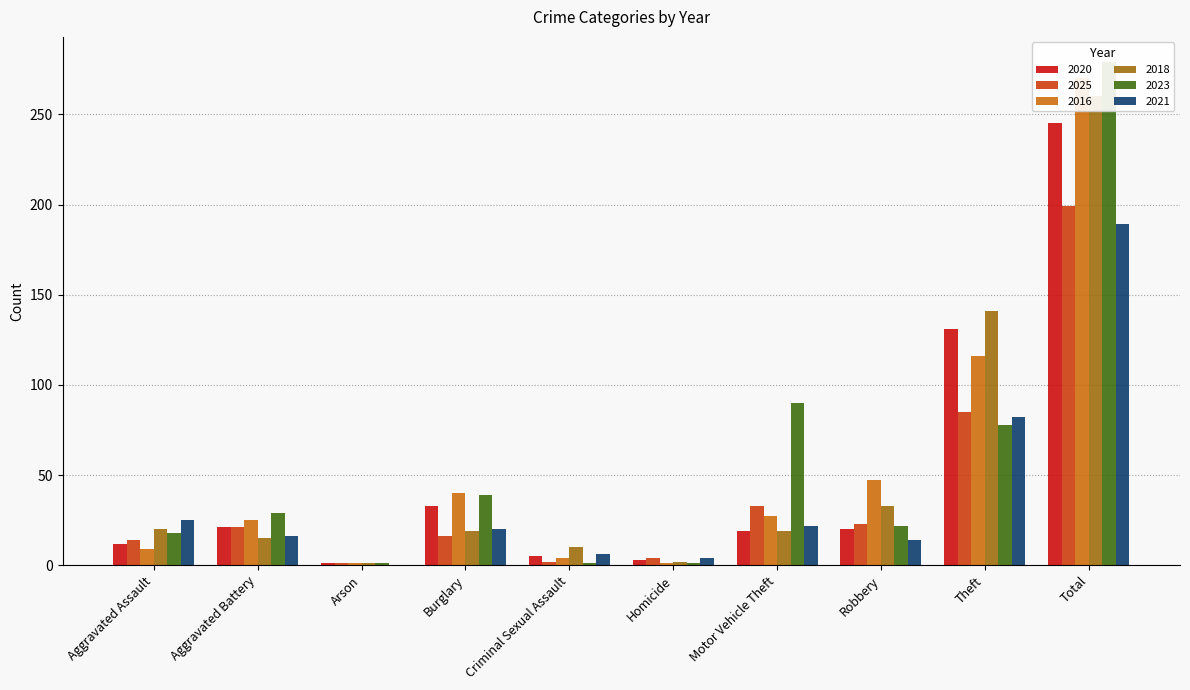

What is the difference between the maximum and minimum values in the 2018 series?

259